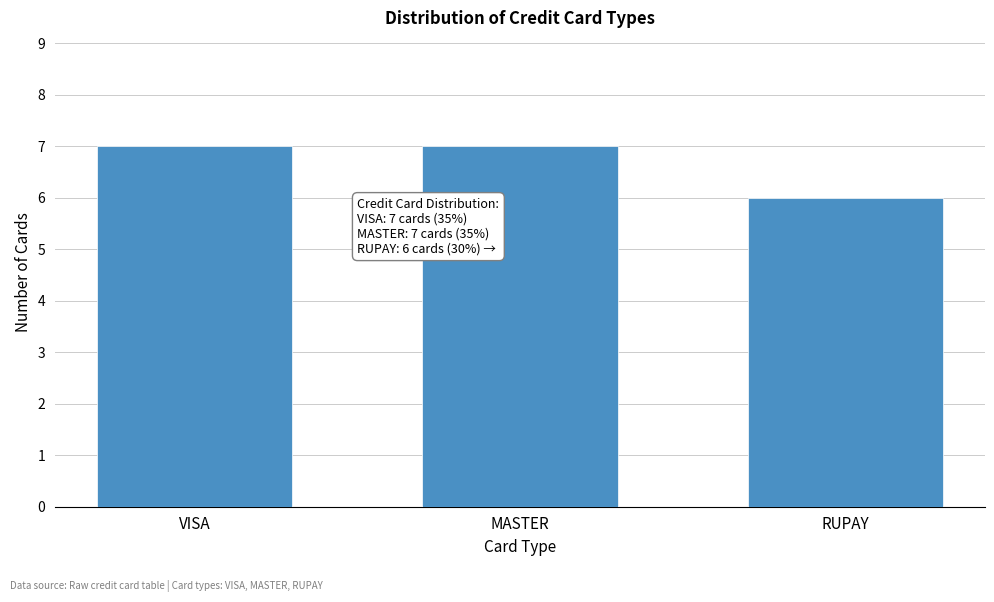

Reading left to right, what are all the values shown in this chart?

7	7	6